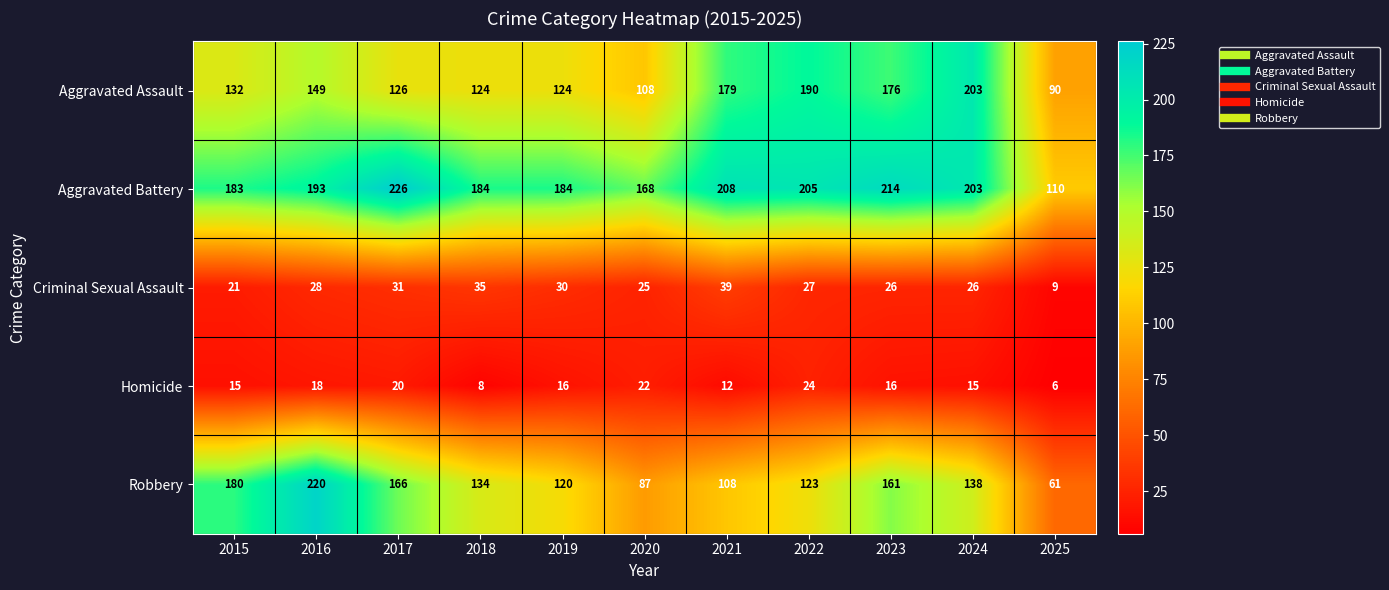

How many categories are shown in the chart?

11